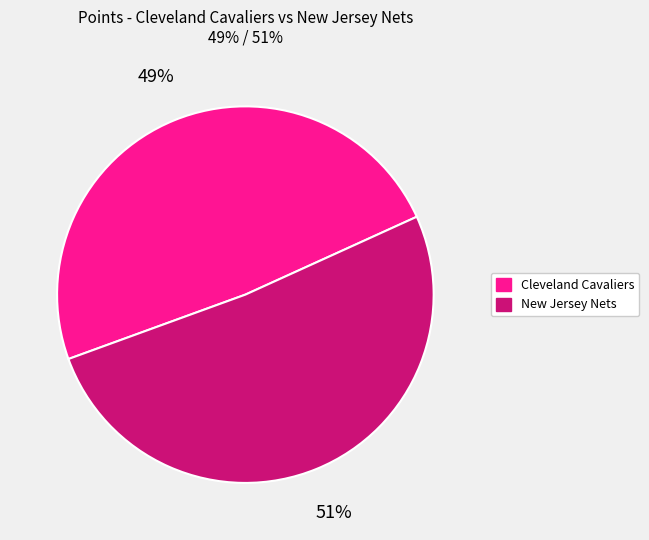

To the nearest percent, what is the difference between the largest and smallest slice percentages?

2%